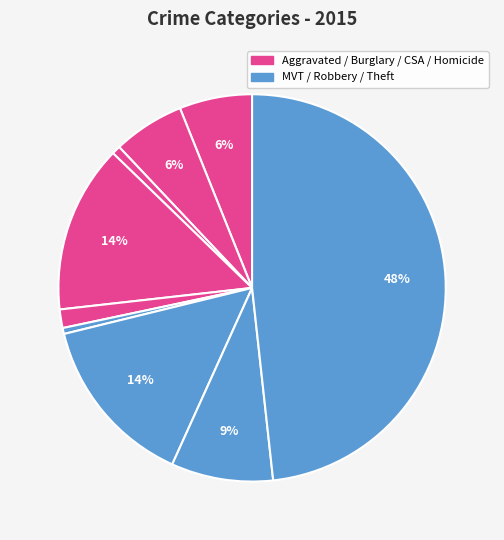

How many slices are in this pie chart?

9